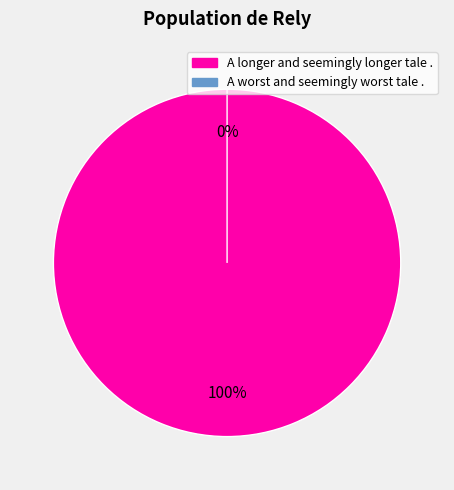

What is the total percentage of A worst and seemingly worst tale . and A longer and seemingly longer tale .?

100.0%